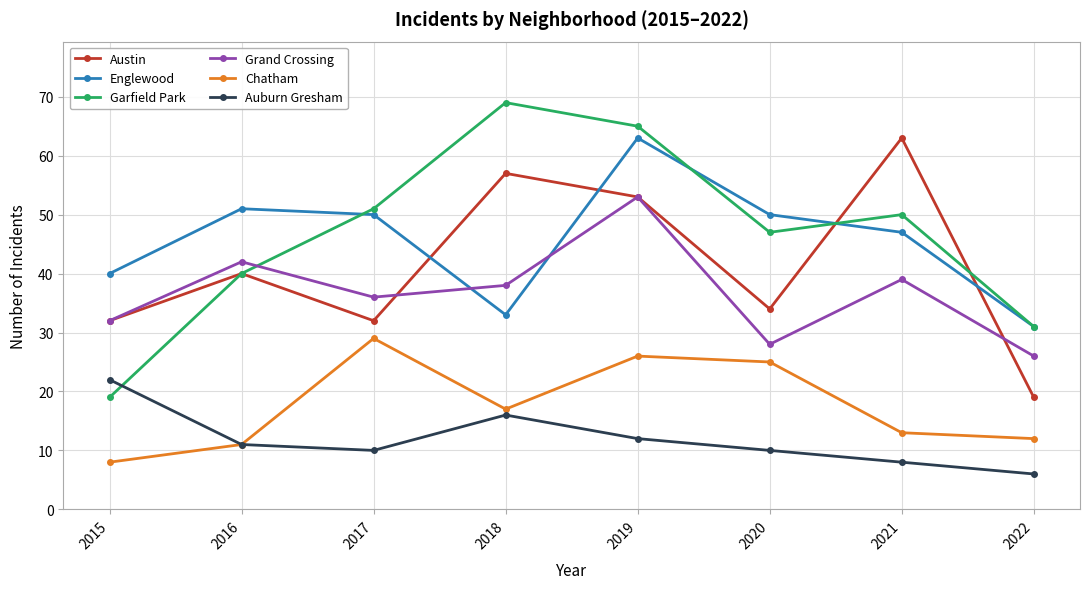

Is the value of Englewood at 2021 greater than the value of Austin at 2017?

Yes